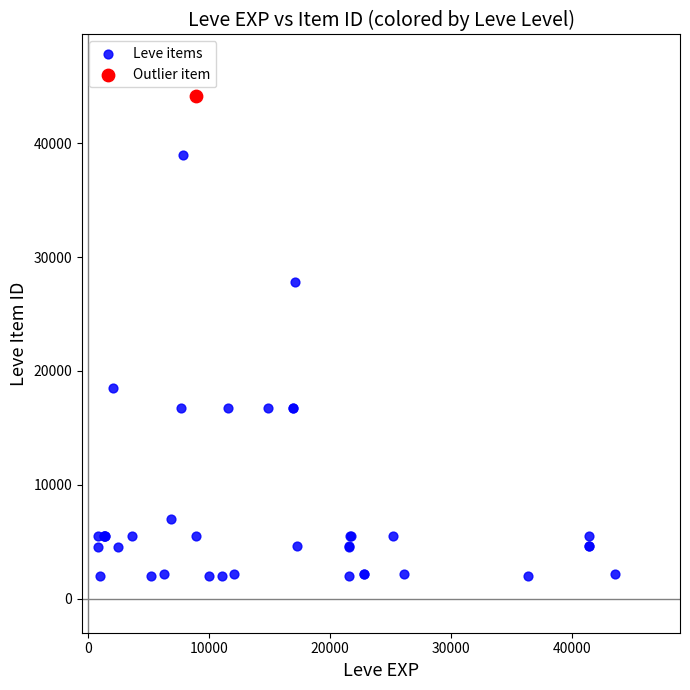

What are all the series names shown in the legend?

Leve items, Outlier item